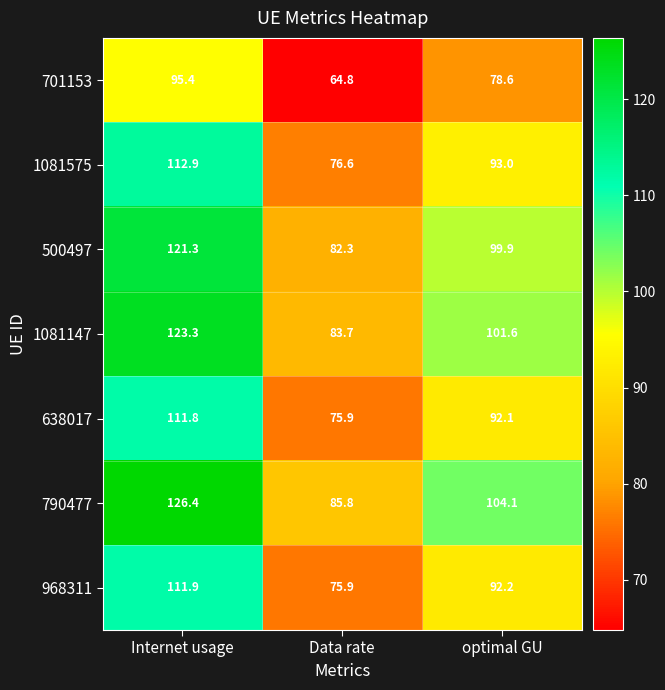

At which label does 1081575 first exceed 93?

Internet usage